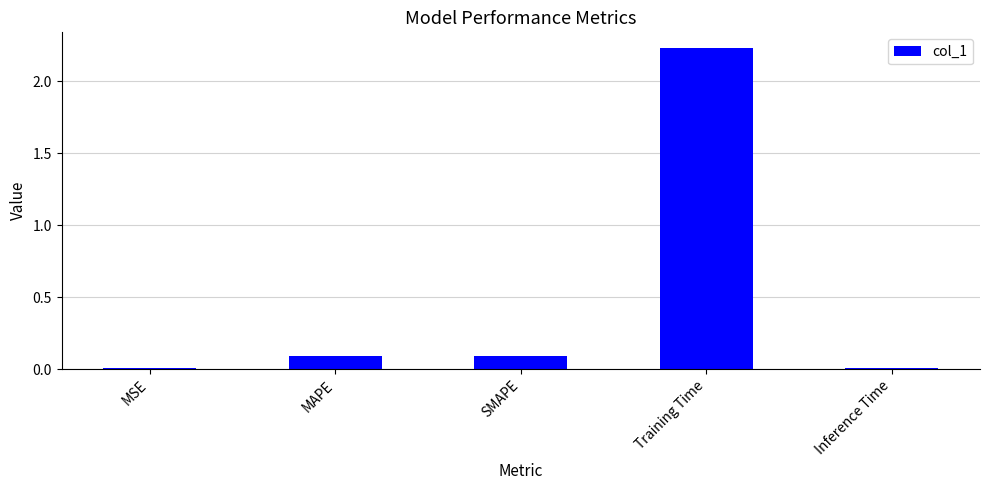

True or false: the data shows 0.0 at Inference Time.

True